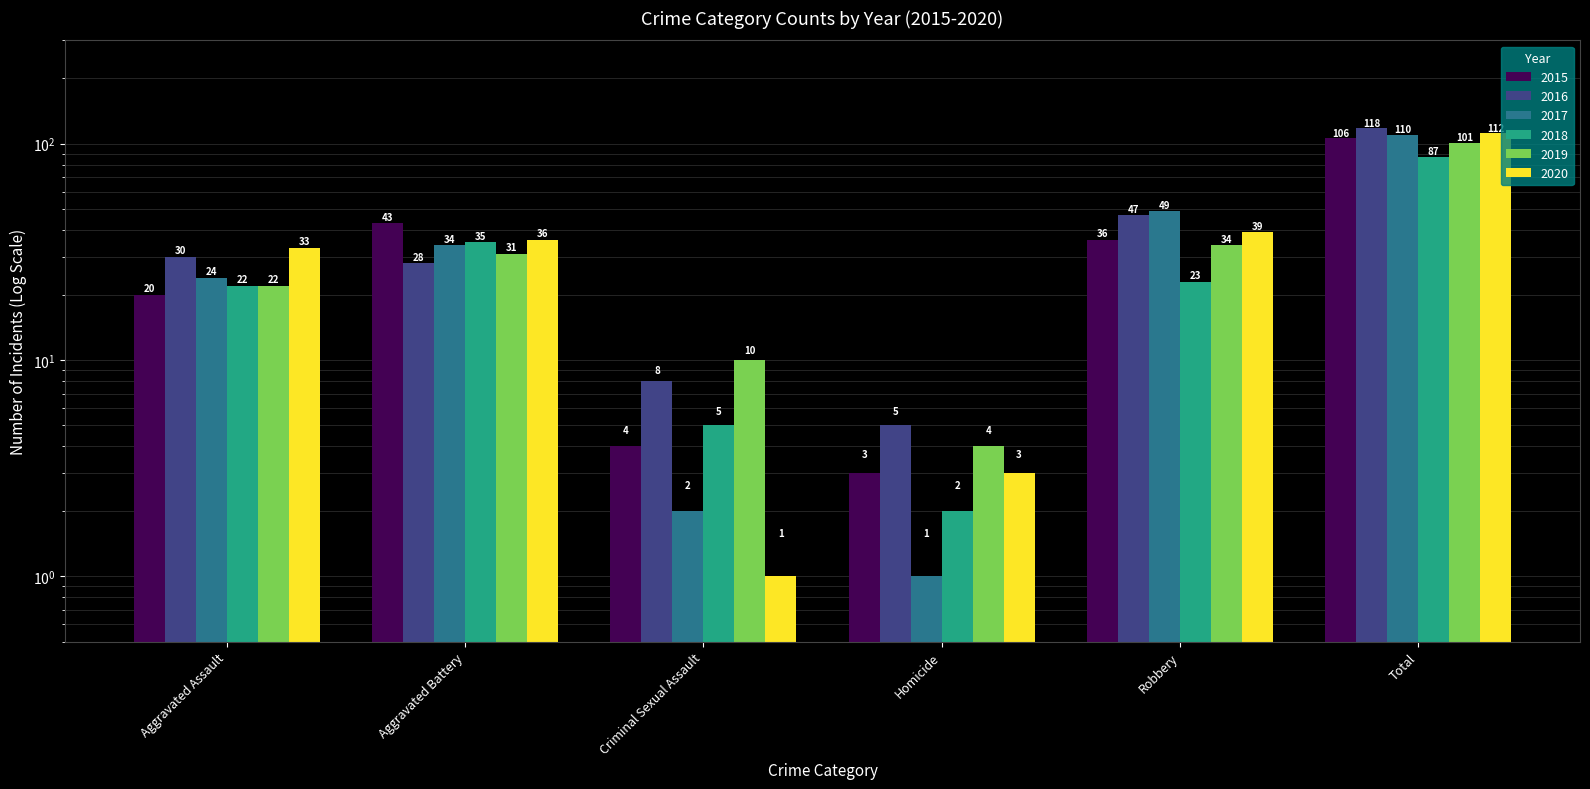

List the labels in order of 2017 value, smallest first.

Homicide, Criminal Sexual Assault, Aggravated Assault, Aggravated Battery, Robbery, Total